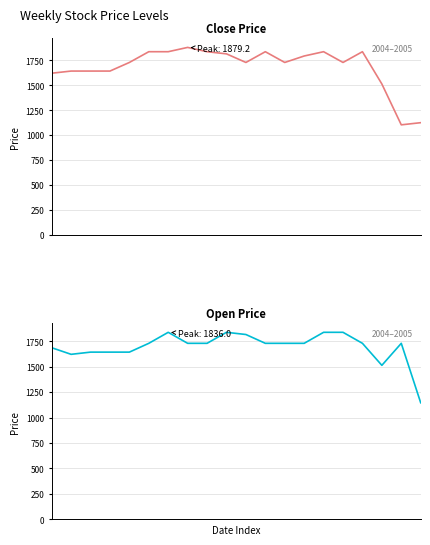

How many distinct data groups are displayed?

2